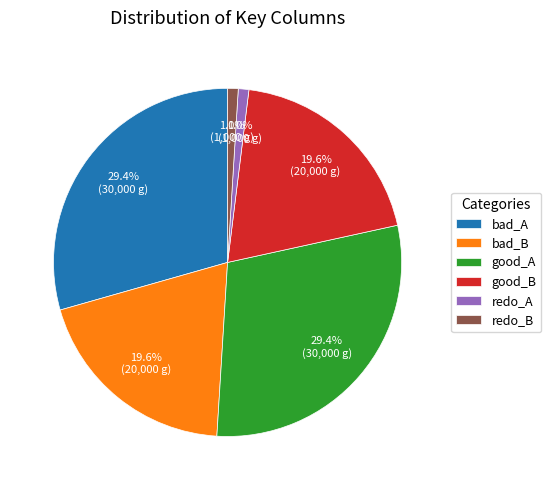

How many segments does this pie chart have?

6